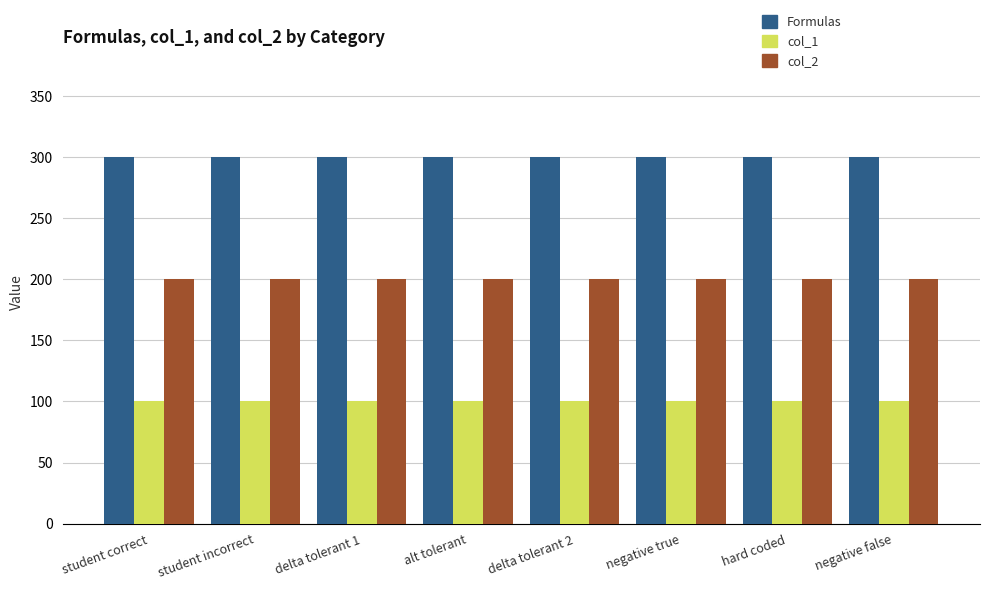

Rank the series at delta tolerant 2 from highest to lowest value.

Formulas, col_2, col_1